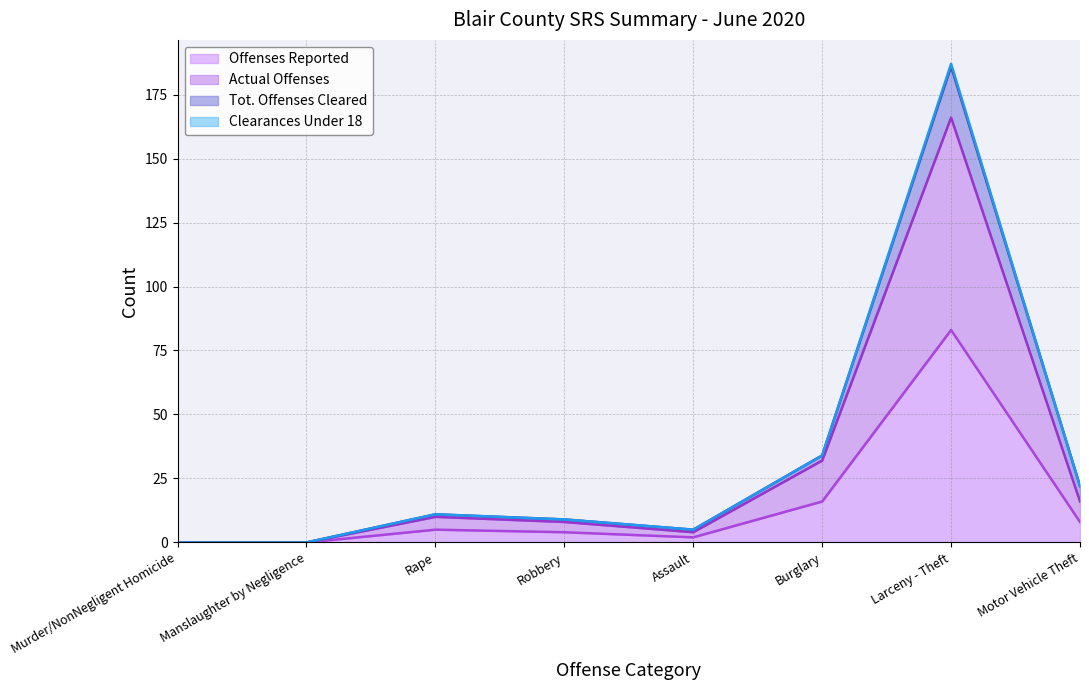

True or false: Clearances Under 18 and Actual Offenses cross at least once.

False